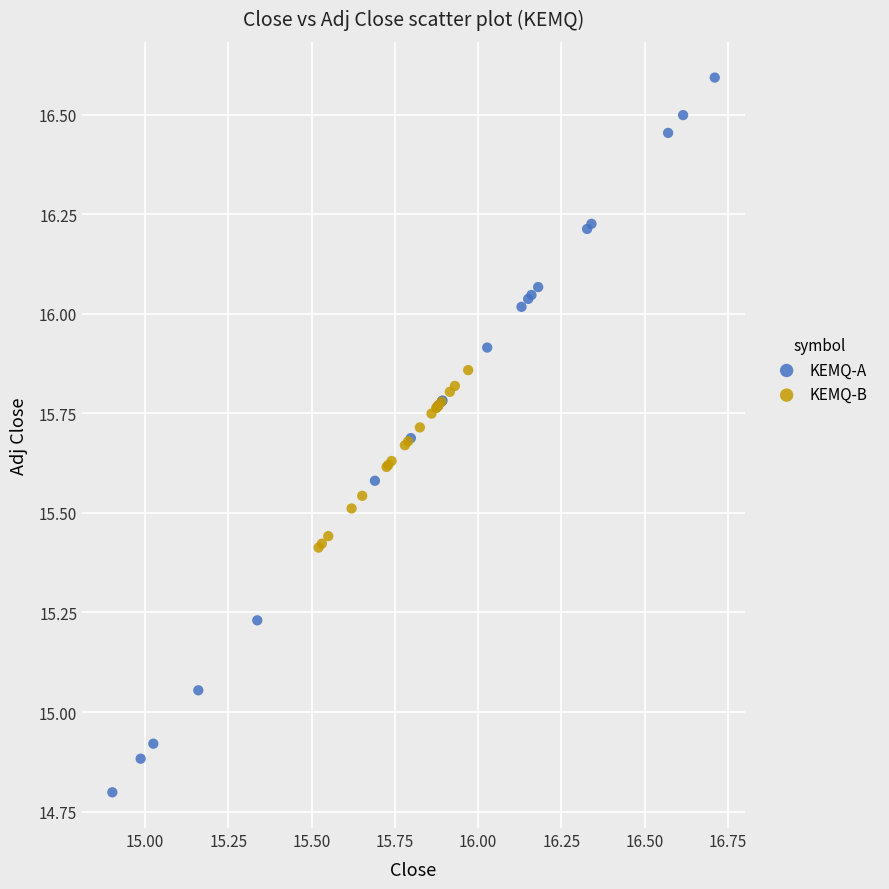

Which series contains the highest Y value?

KEMQ-A